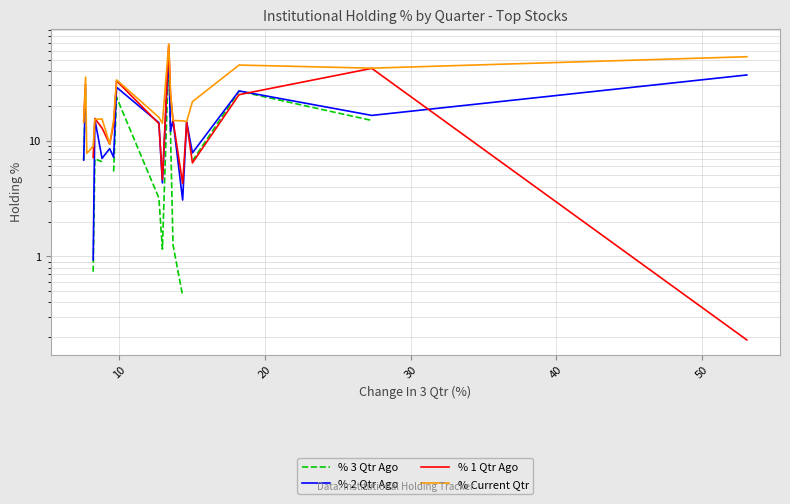

Is the value of % 1 Qtr Ago at 15 greater than the value of % Current Qtr at 7?

No